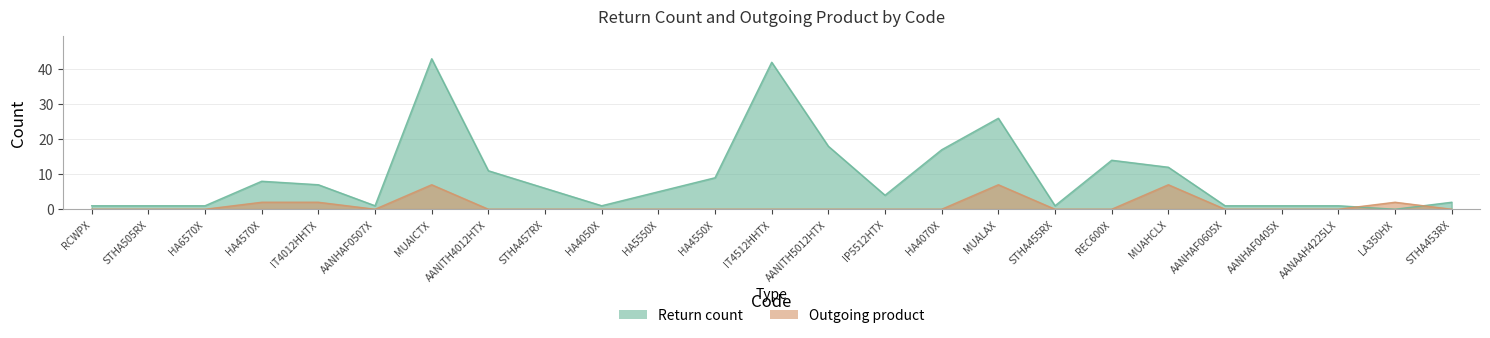

Where is the first local minimum for Outgoing product?

AANHAF0507X